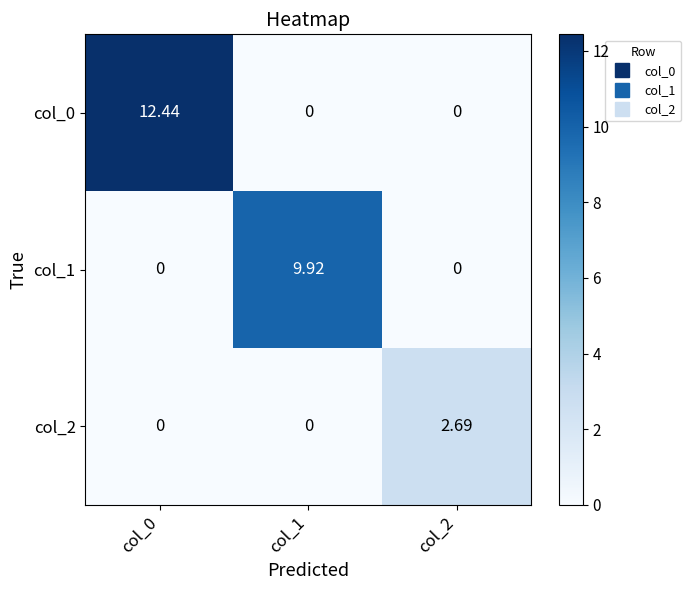

At how many categories does at least one series exceed 0?

3